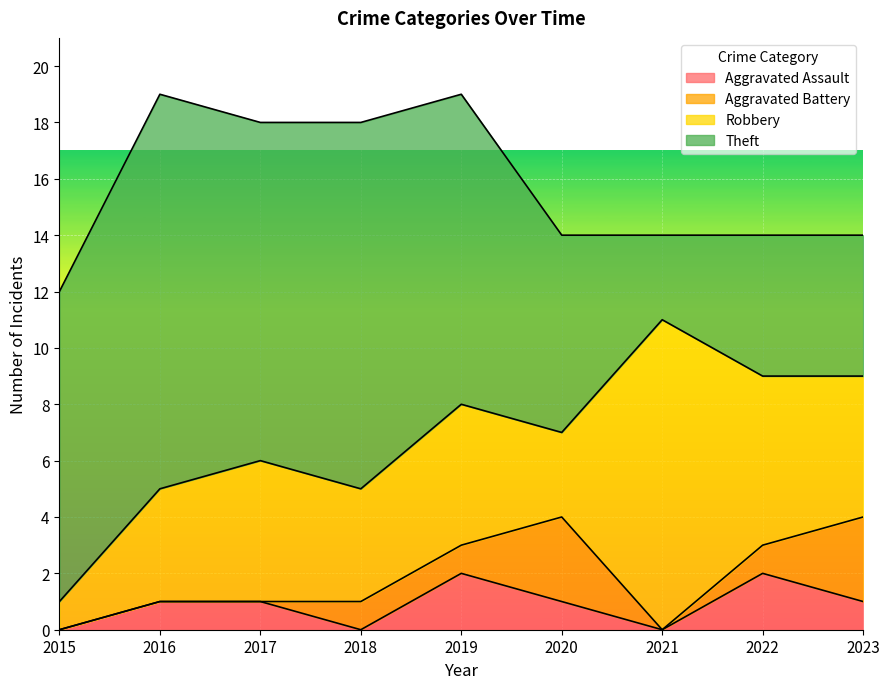

True or false: Robbery and Aggravated Battery cross at least once.

False